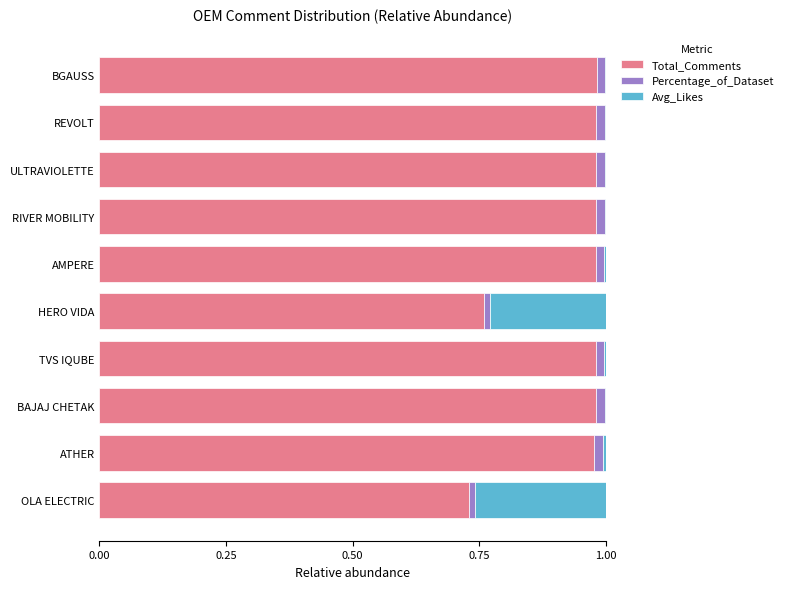

What are all the series names shown in the legend?

Total_Comments, Percentage_of_Dataset, Avg_Likes